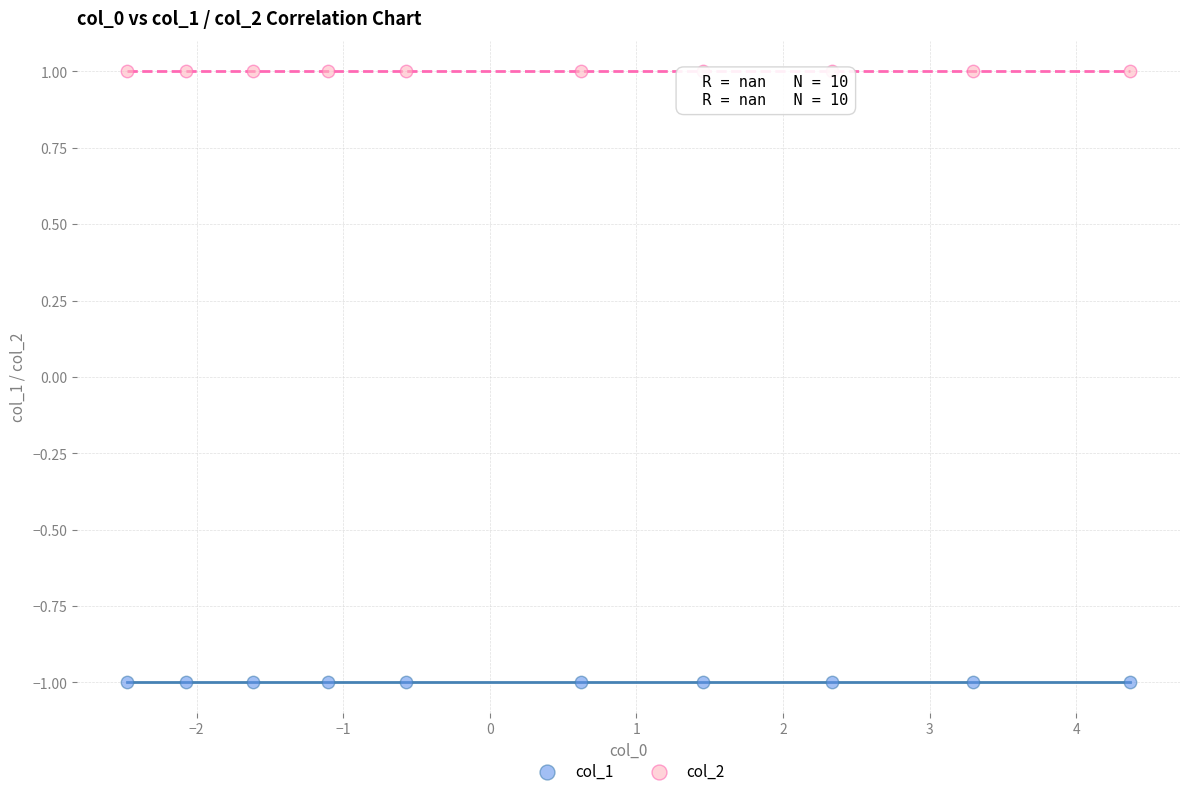

Which series contains the lowest Y value?

col_1